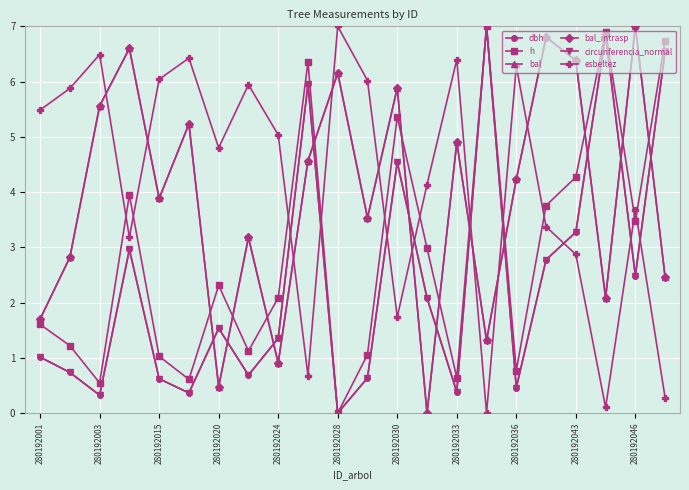

Does the chart have visible grid lines?

Yes